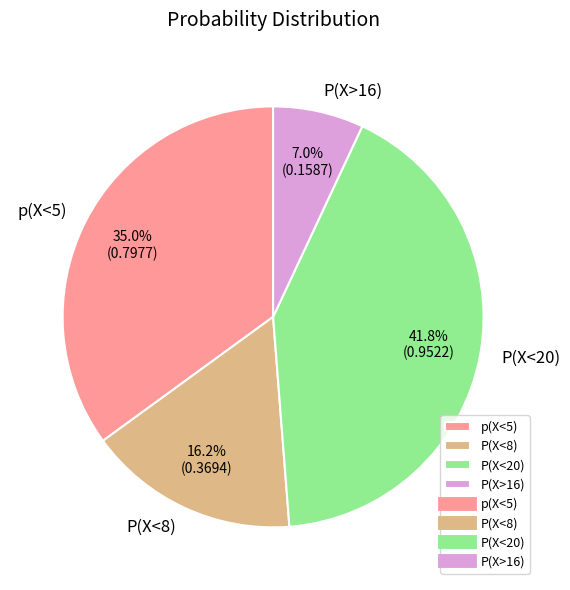

Which slice is the largest?

P(X<20)